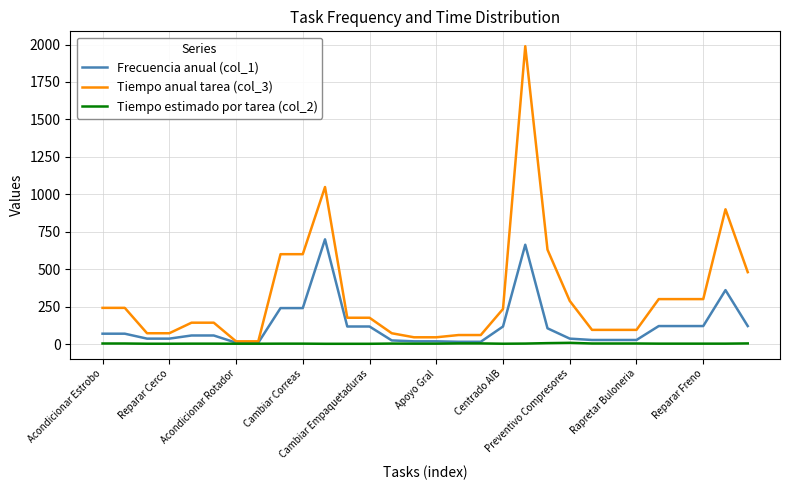

List the series in order of their peak value, highest first.

Tiempo anual tarea (col_3), Frecuencia anual (col_1), Tiempo estimado por tarea (col_2)